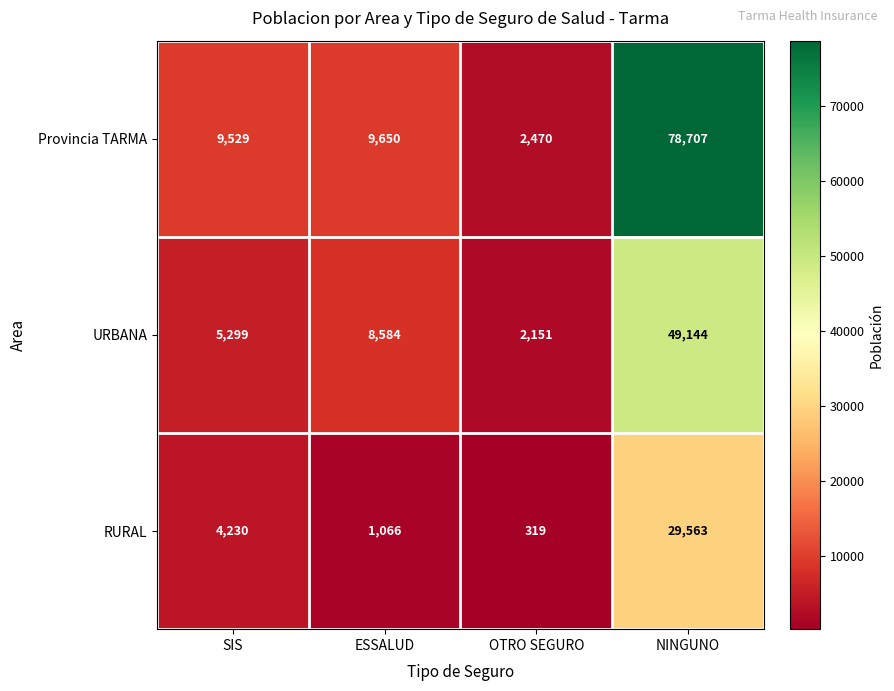

Reading left to right, transcribe all the data shown in this chart.

Provincia TARMA: 9529	9650	2470	78707
URBANA: 5299	8584	2151	49144
RURAL: 4230	1066	319	29563